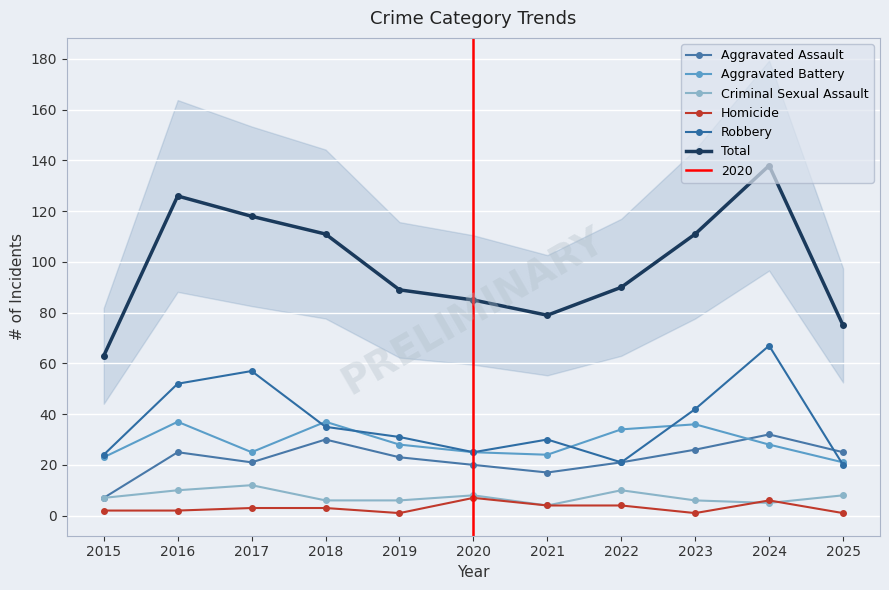

Which label corresponds to the largest value in the chart?

2024